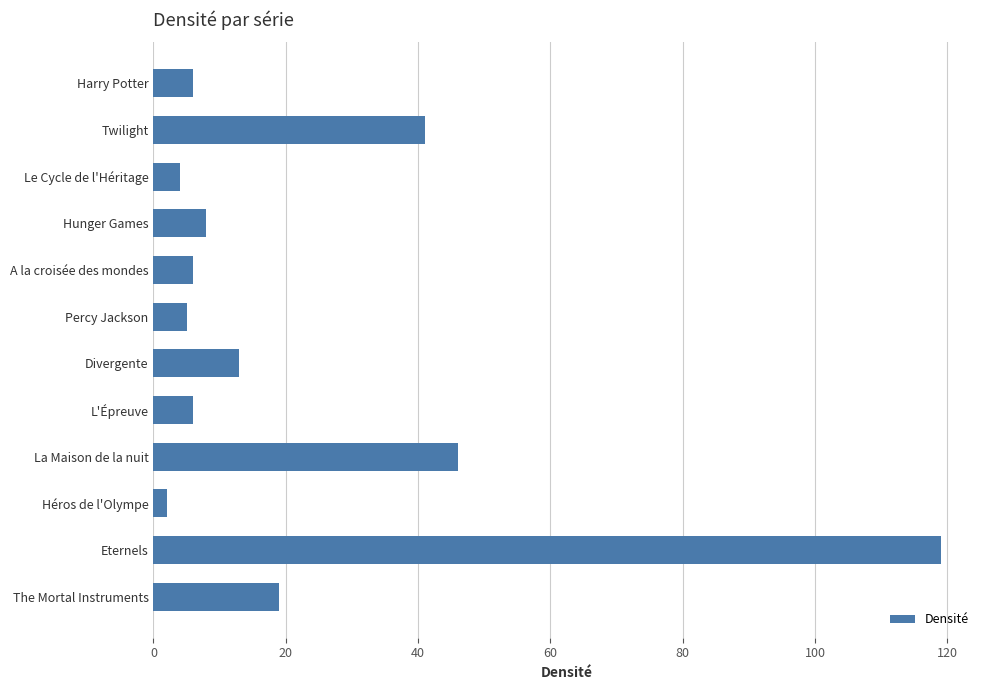

How many series are shown in this chart?

1